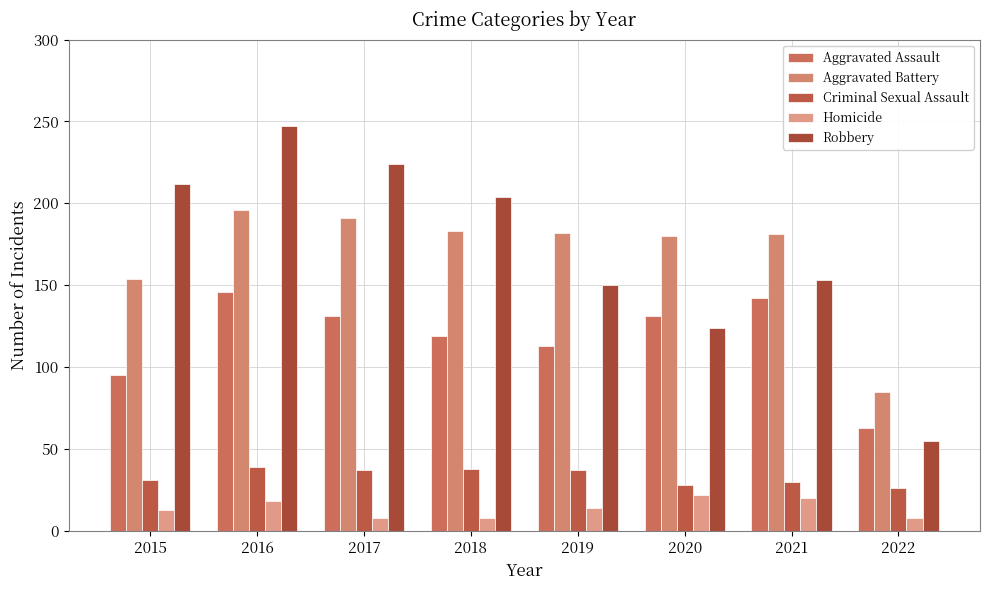

Rank the categories by Criminal Sexual Assault value from highest to lowest.

2016, 2018, 2017, 2019, 2015, 2021, 2020, 2022